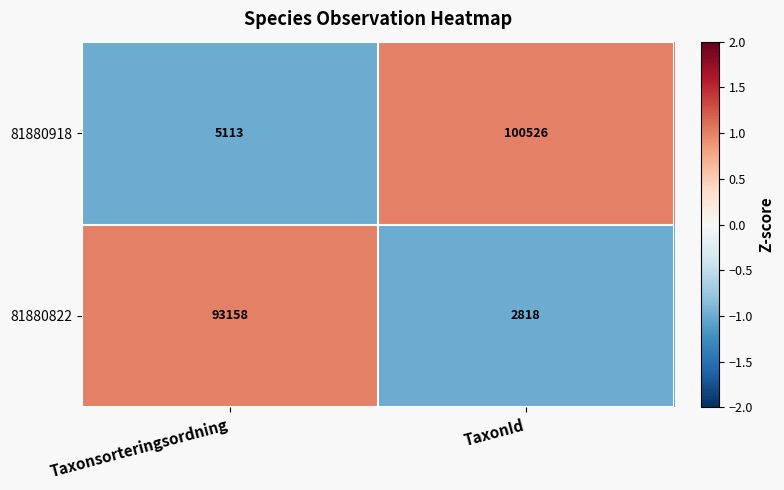

Reading left to right, transcribe all the data shown in this chart.

81880918: 5113	100526
81880822: 93158	2818